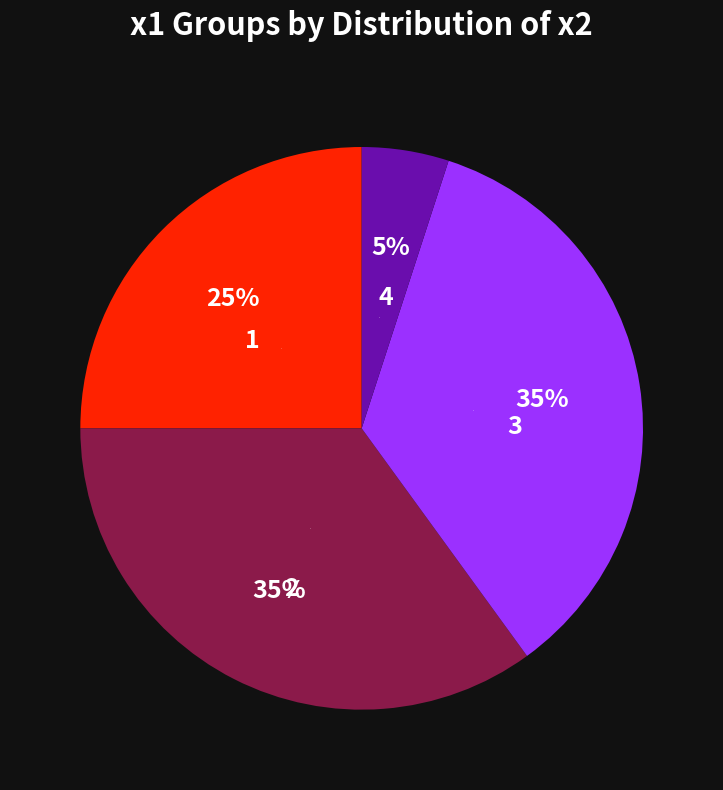

What percentage is the 3 slice, to the nearest percent?

35%